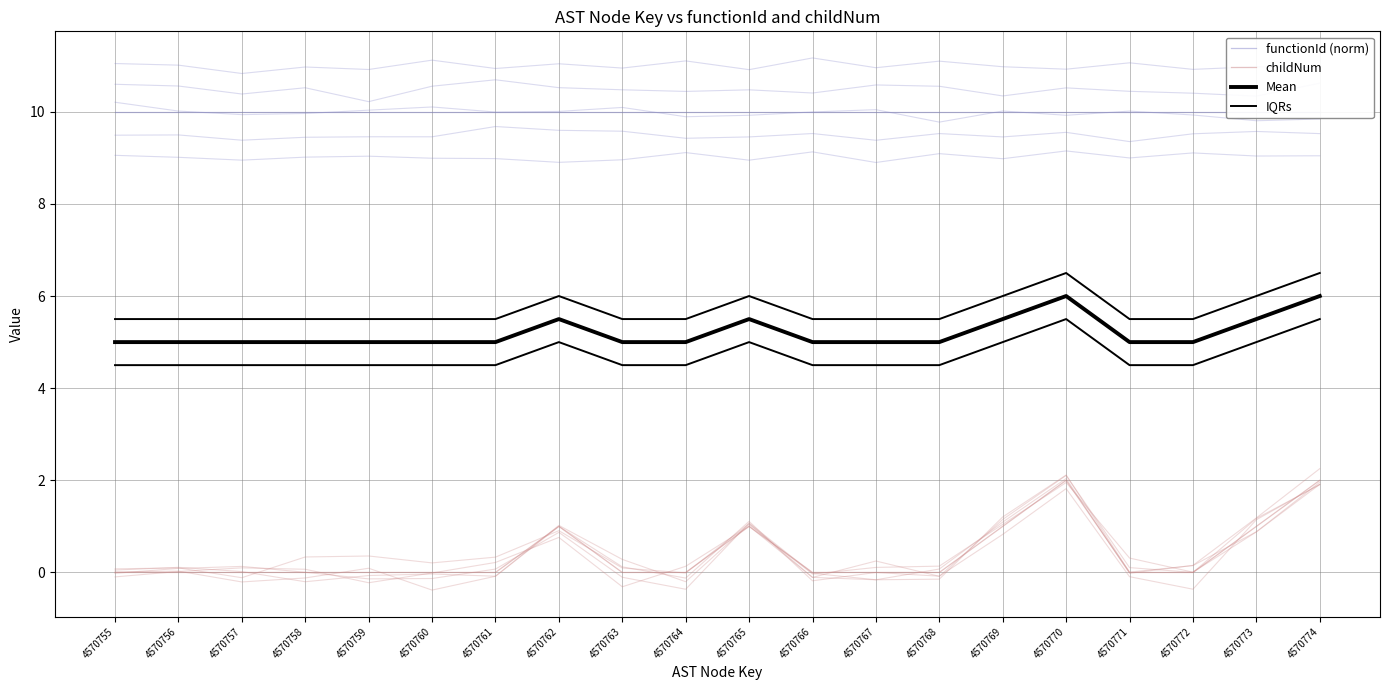

At which category is the sum across all series the highest?

4570770